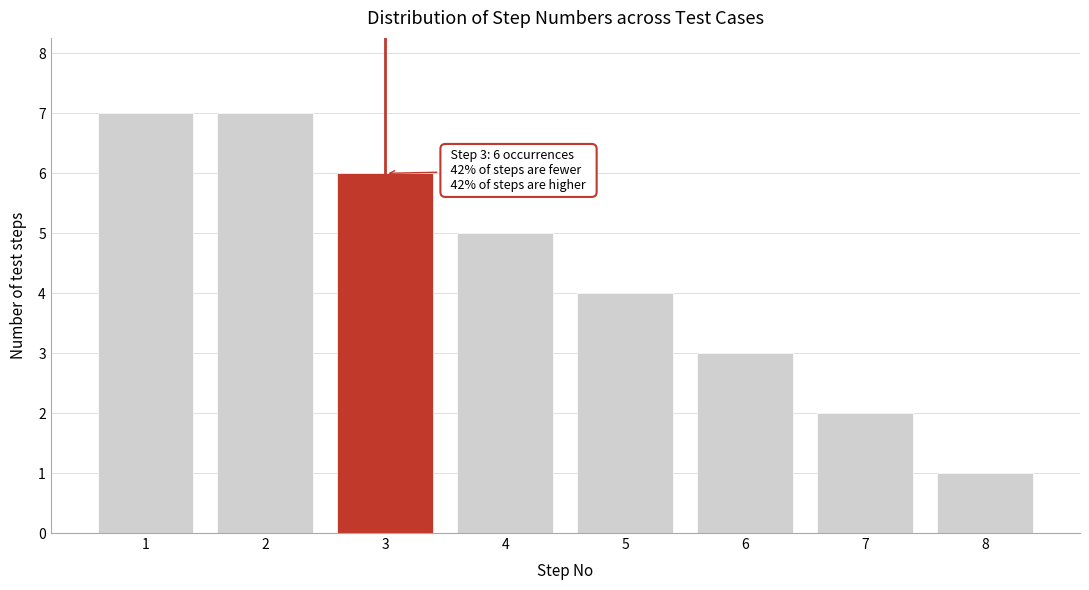

Reading right to left, what are all the values shown in this chart?

8=1	7=2	6=3	5=4	4=5	3=6	2=7	1=7